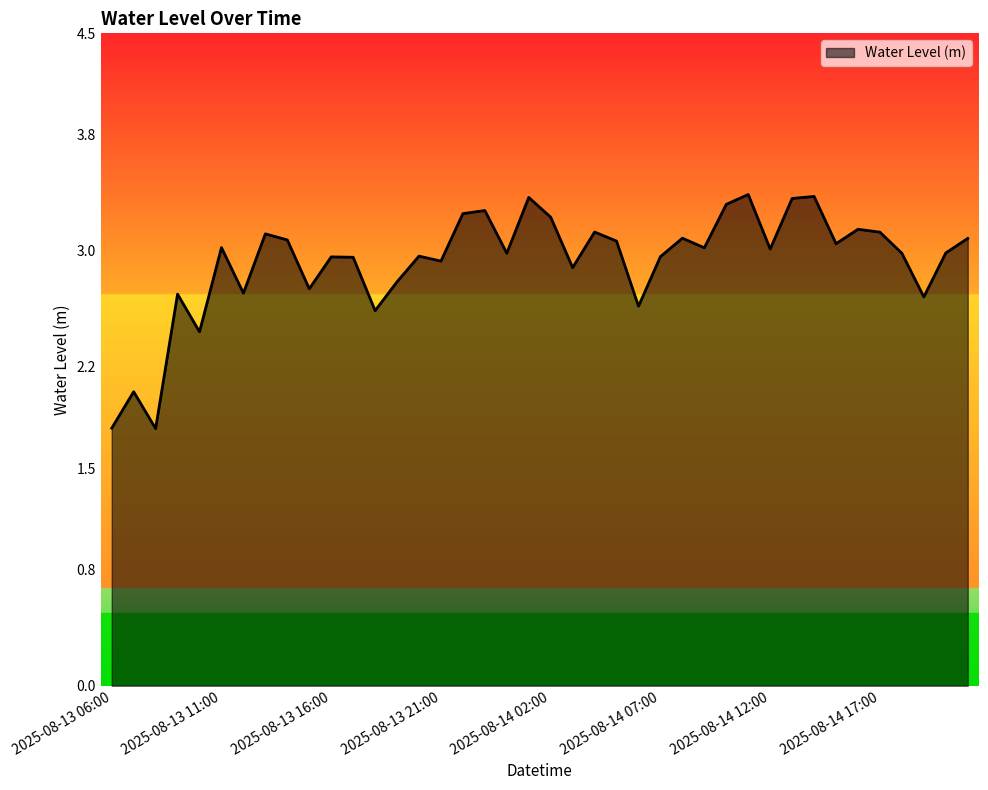

What is the difference between the maximum and minimum values?

1.6